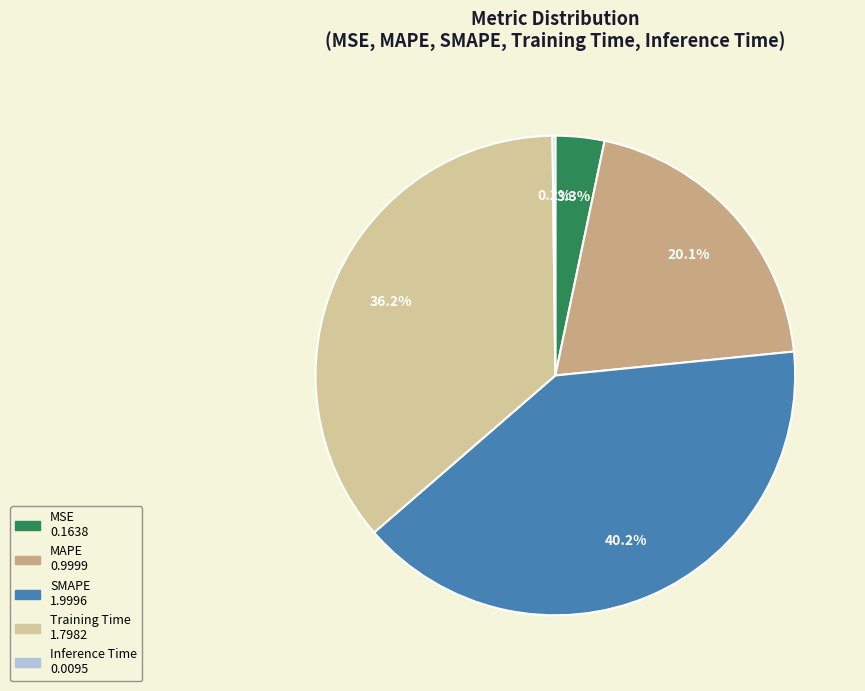

Combined, do MSE and Training Time account for over 50%?

No